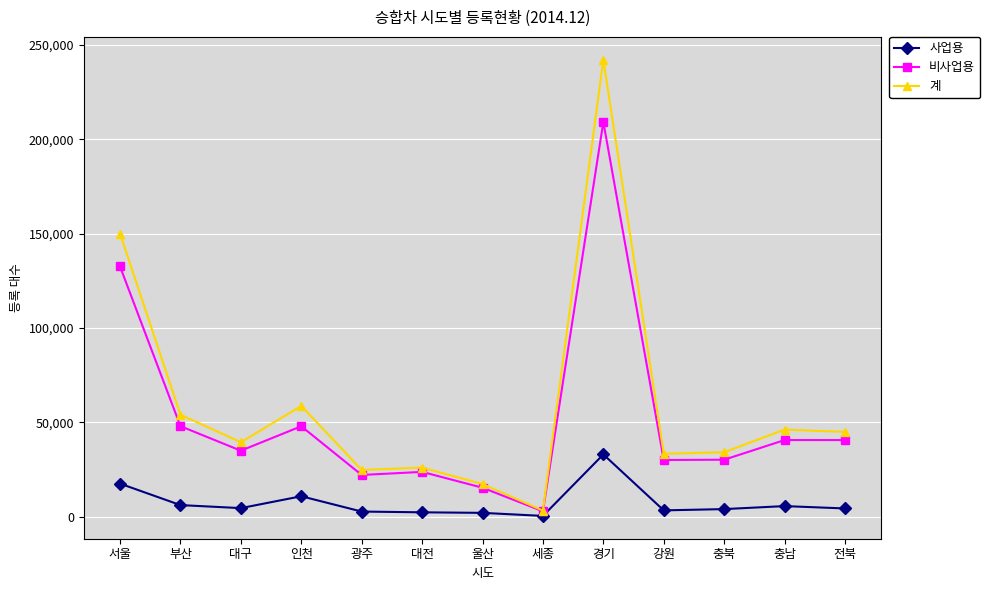

At 부산, list the series in order from smallest to largest.

사업용, 비사업용, 계